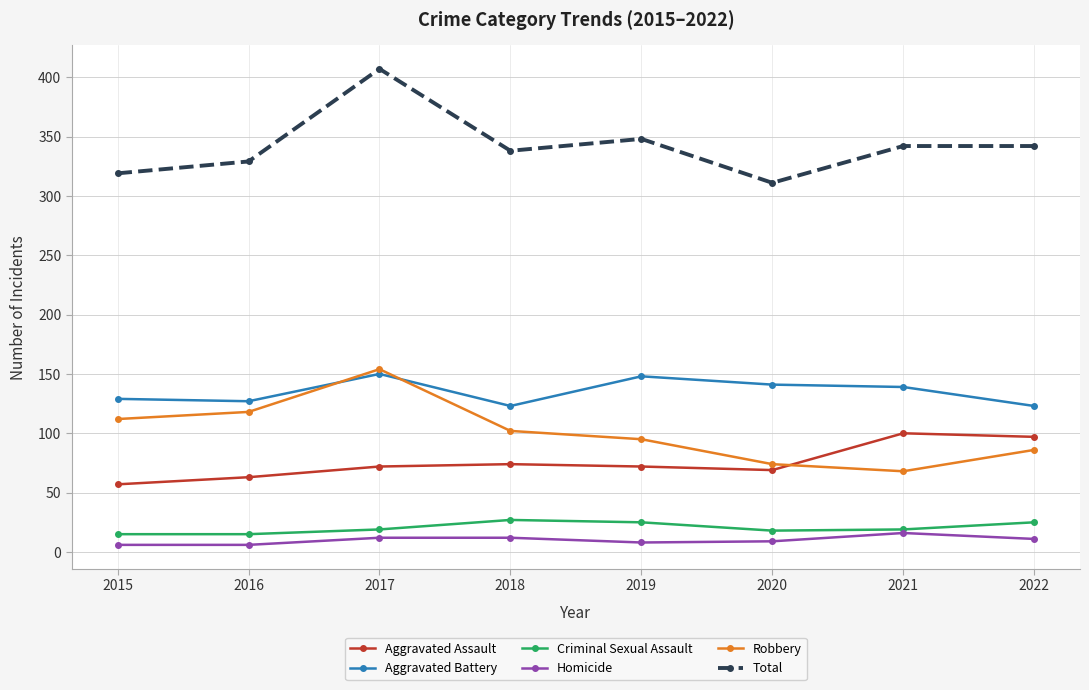

What value does the Aggravated Assault series have at 2021?

100